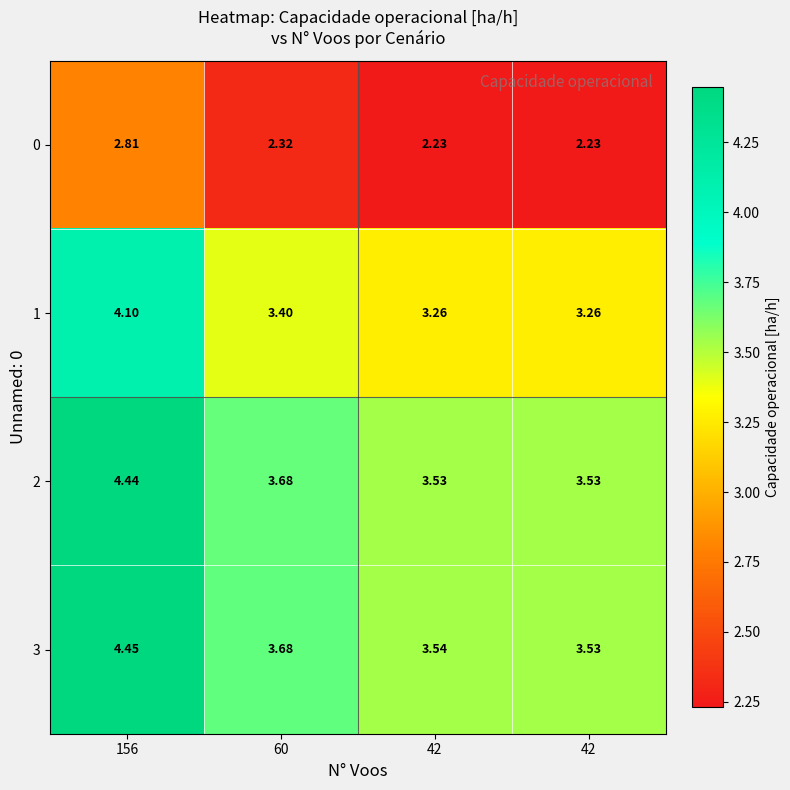

How many series are shown in this chart?

4